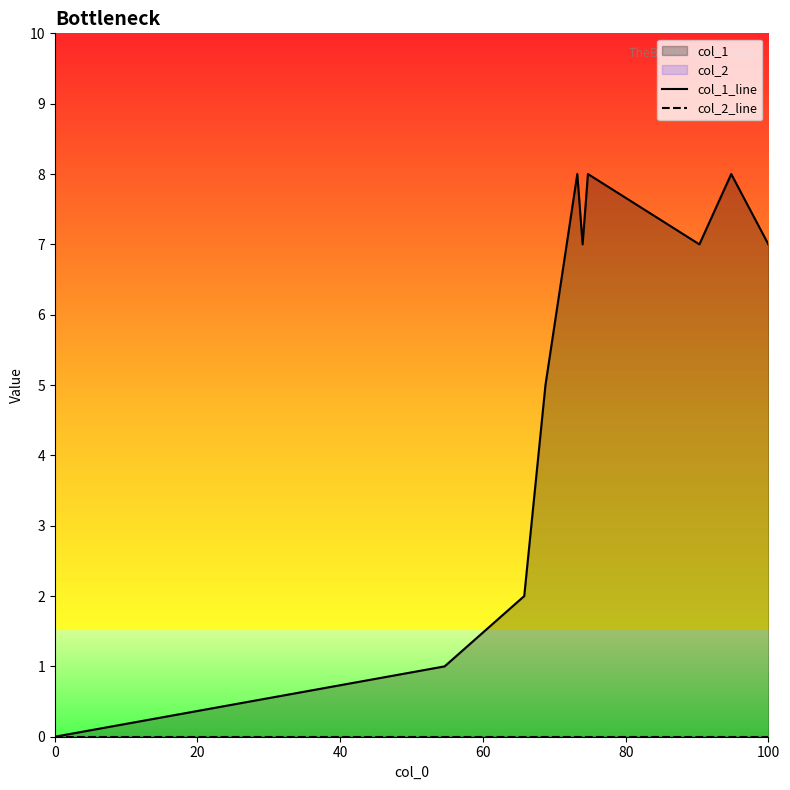

Which series has the largest total across all categories?

col_1_line